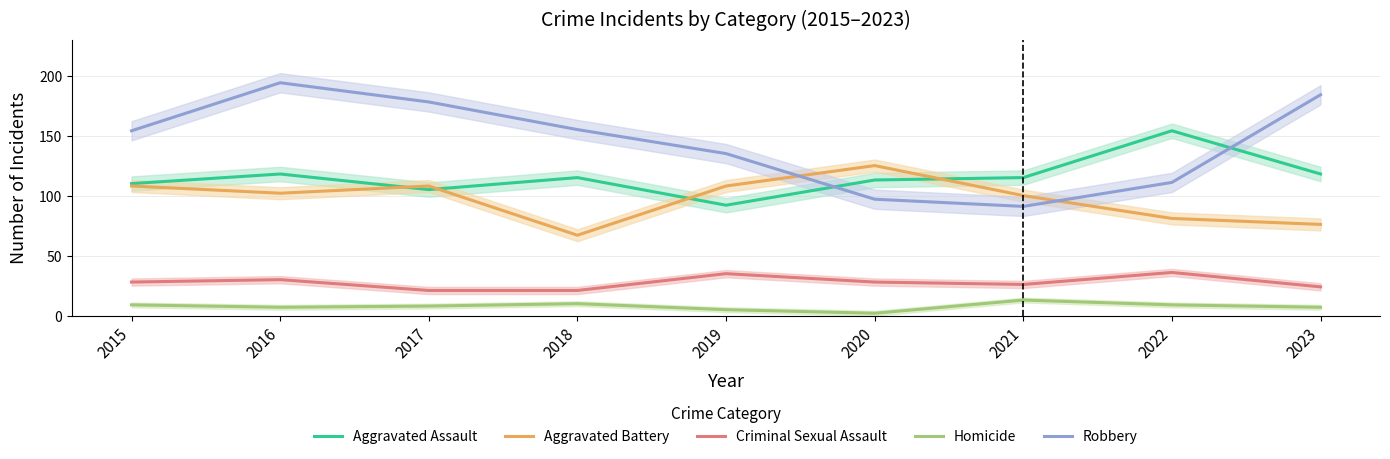

How many interior local valleys does the Homicide series have?

2